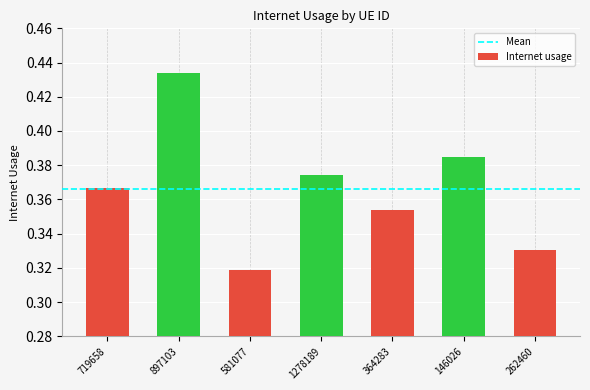

What is the sum of all values?

2.6